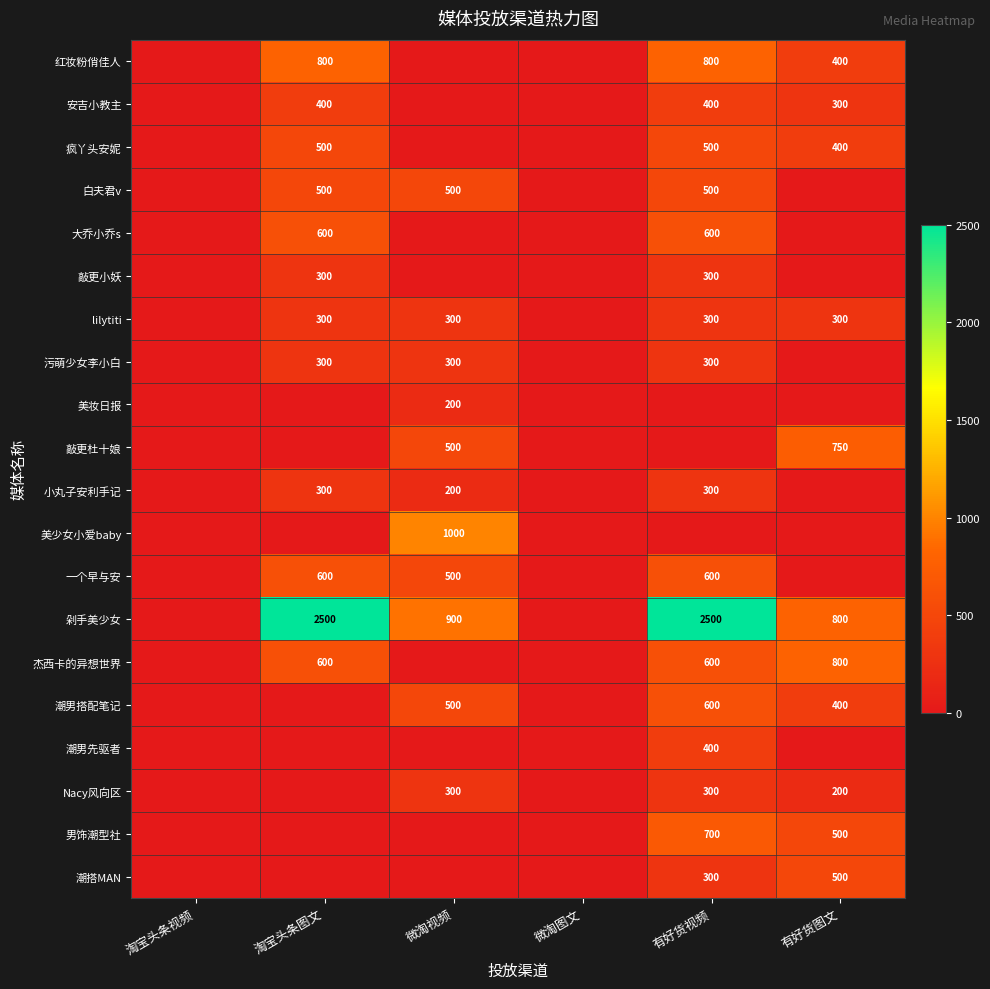

At which category is the sum across all series the highest?

有好货视频